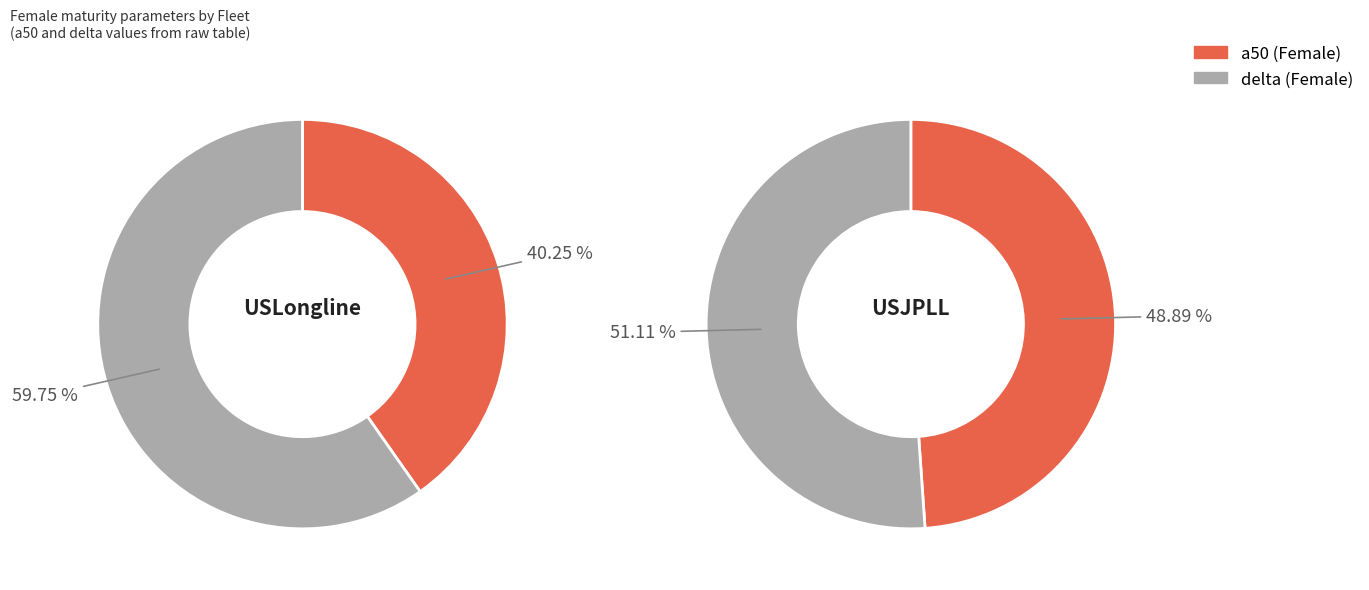

To the nearest percent, what is the average slice percentage?

50%